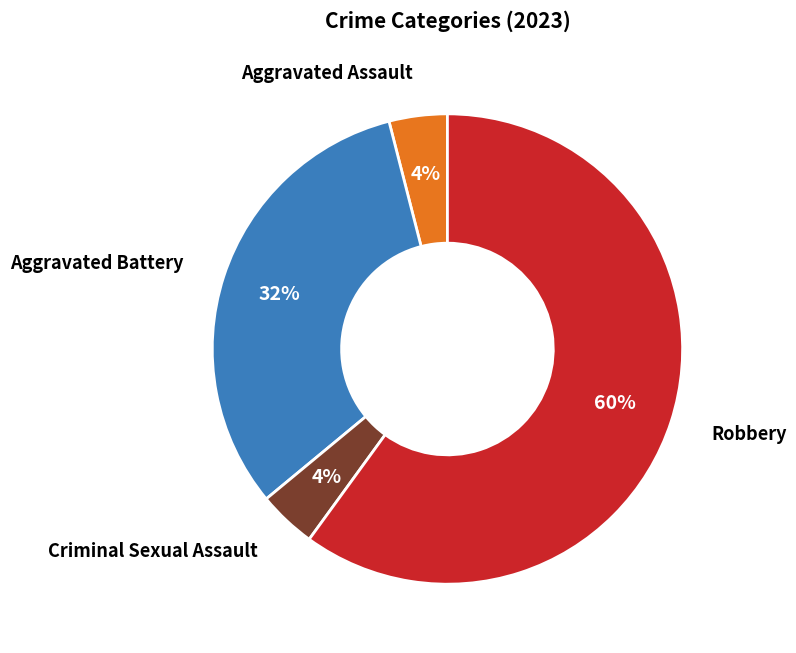

Is there any slice that represents more than half of the pie?

Yes